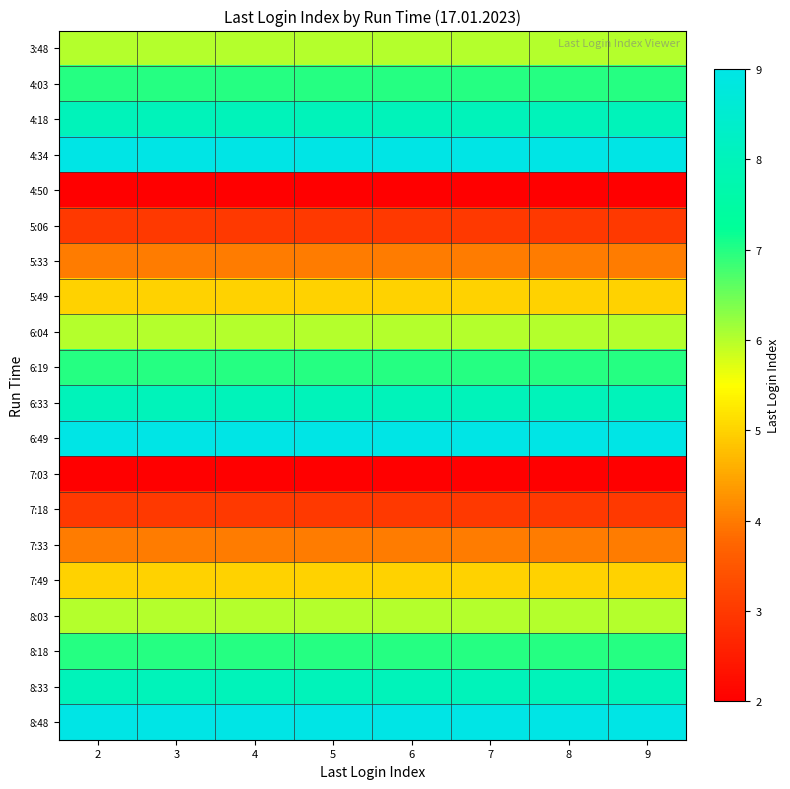

Rank the series by their maximum value, from highest to lowest.

4:34, 6:49, 8:48, 4:18, 6:33, 8:33, 4:03, 6:19, 8:18, 3:48, 6:04, 8:03, 5:49, 7:49, 5:33, 7:33, 5:06, 7:18, 4:50, 7:03